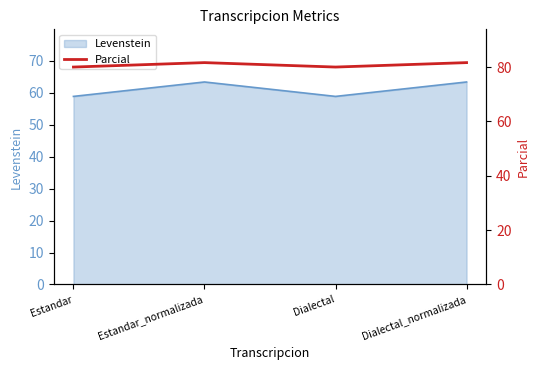

What is the label of the 3rd point from the right?

Estandar_normalizada